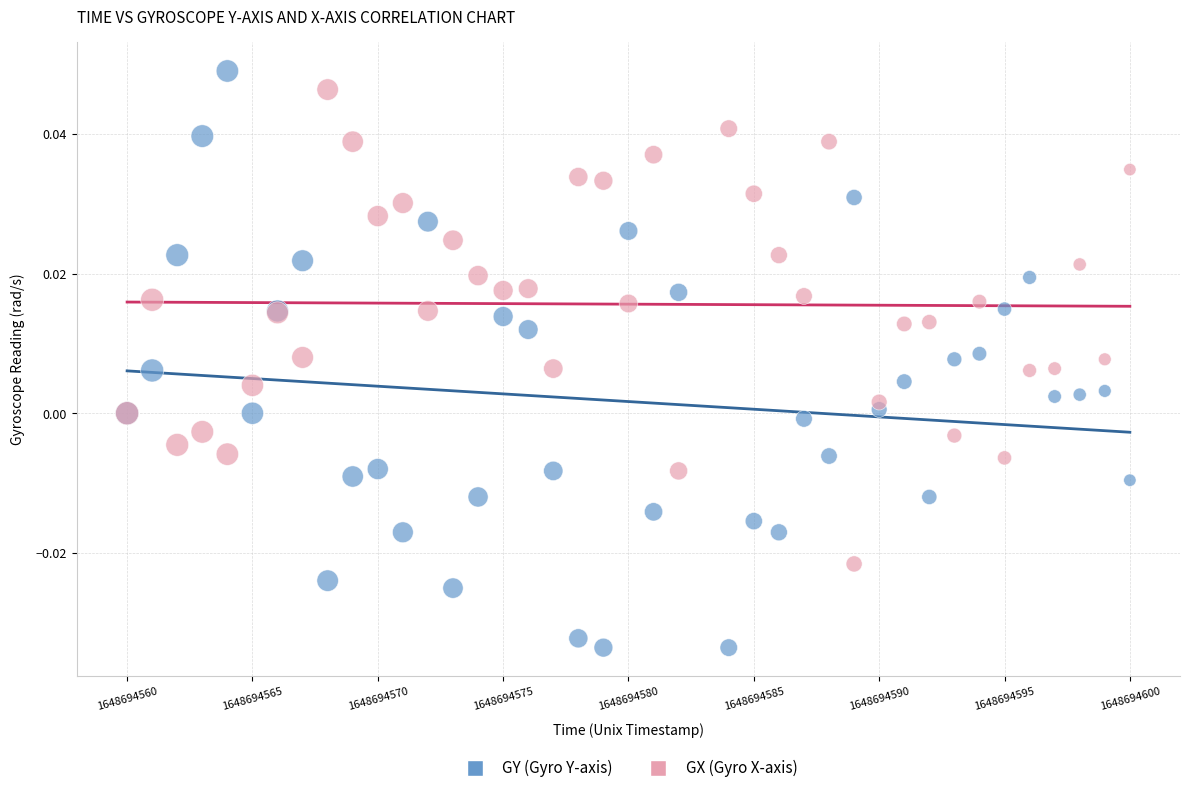

Which series contains the lowest Y value?

GY (Gyro Y-axis)